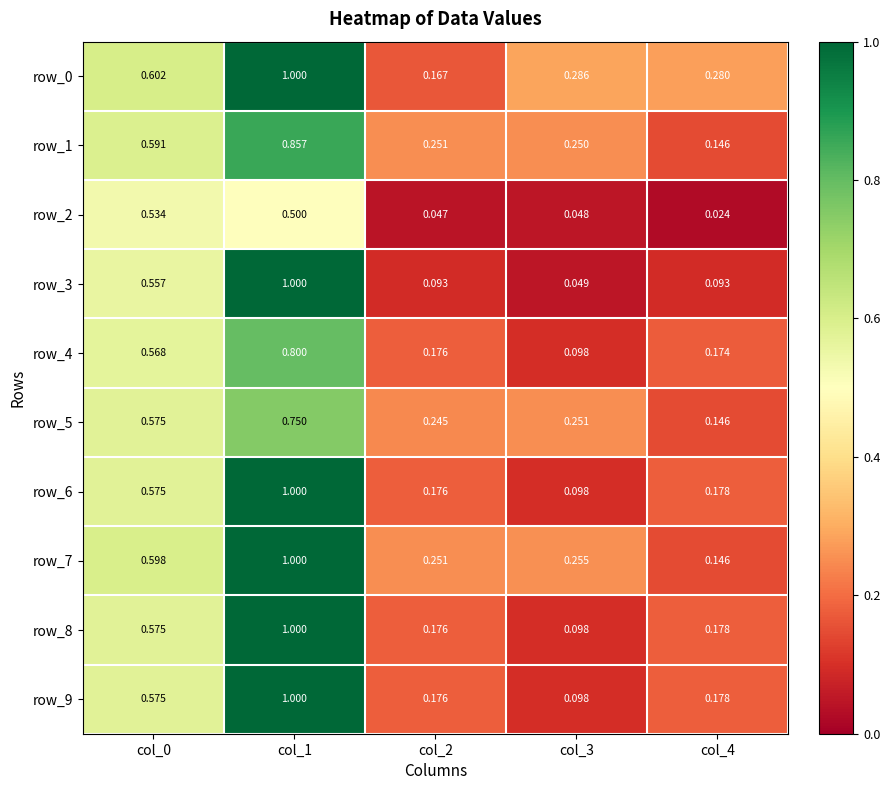

At which category does the chart reach its peak across all series?

col_1